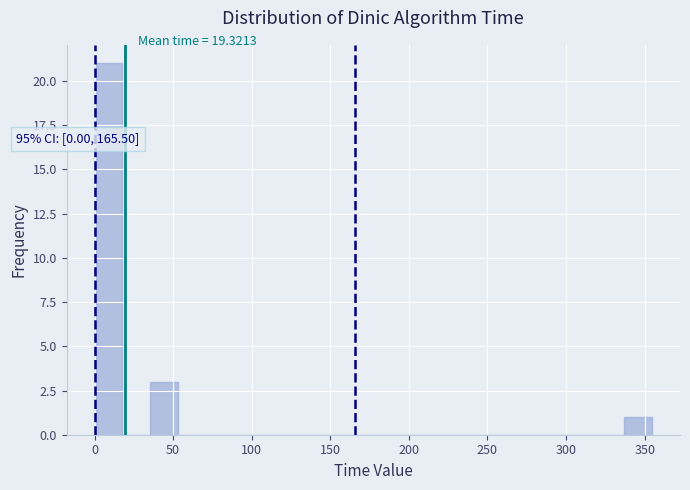

Around what value on the x-axis is the tallest bar? Give the approximate position of its centre, as read against the axis.

10